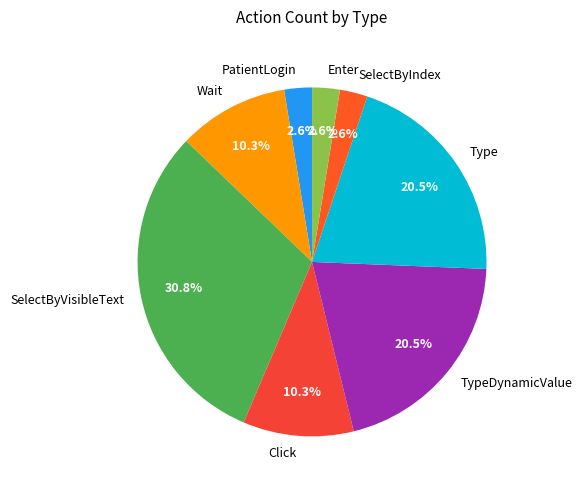

Which slice is the largest?

SelectByVisibleText